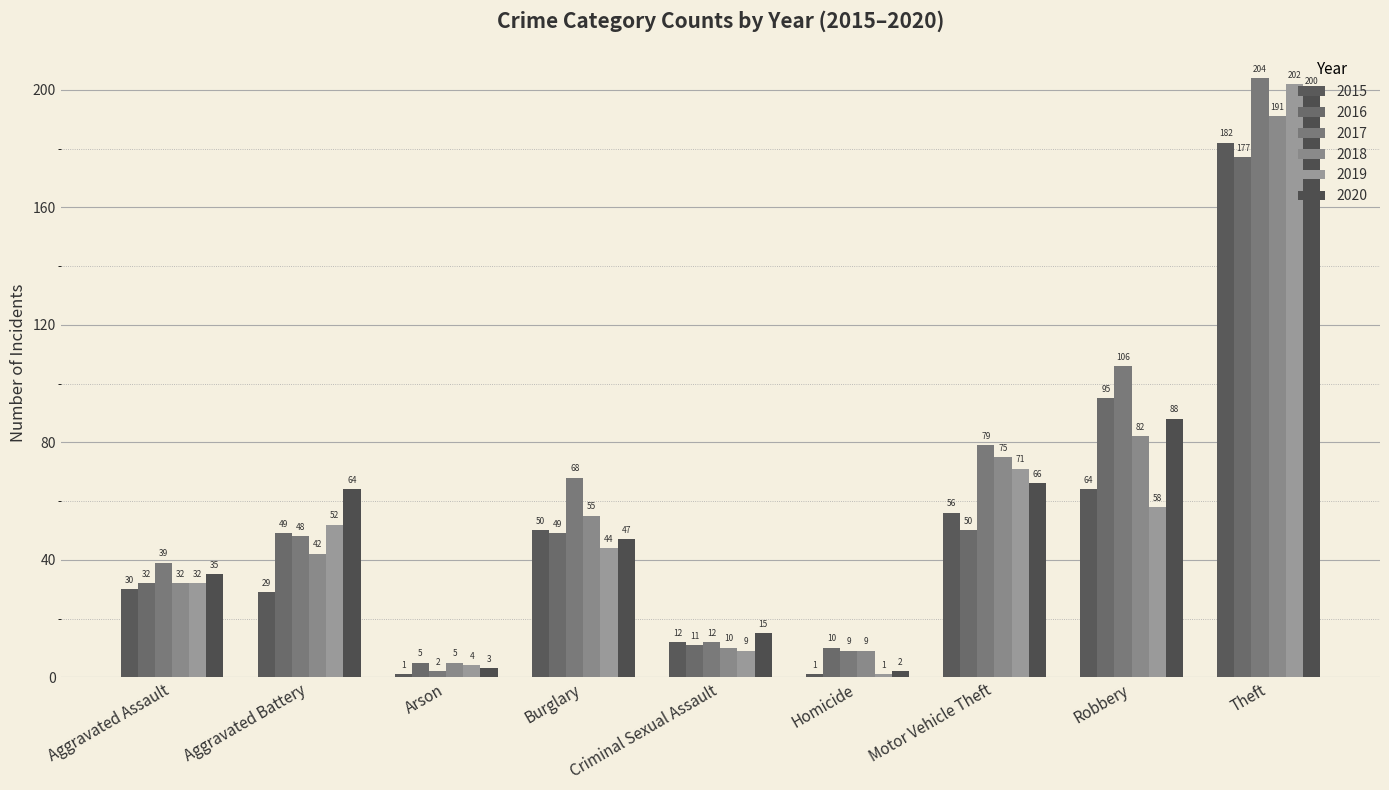

What is the difference between the maximum and minimum values in the 2015 series?

181